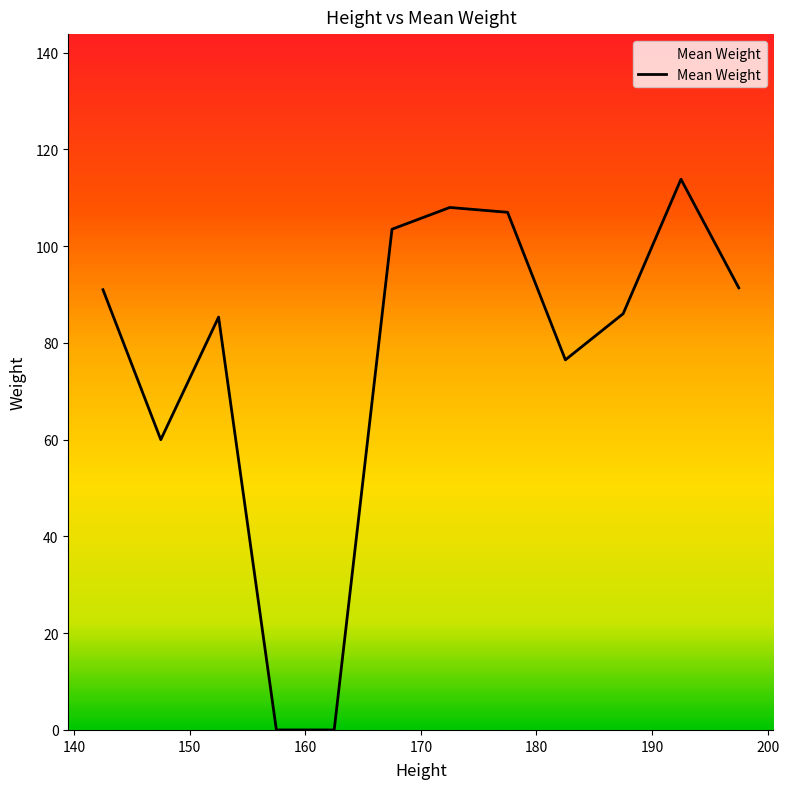

What is the maximum value shown in the chart?

113.8